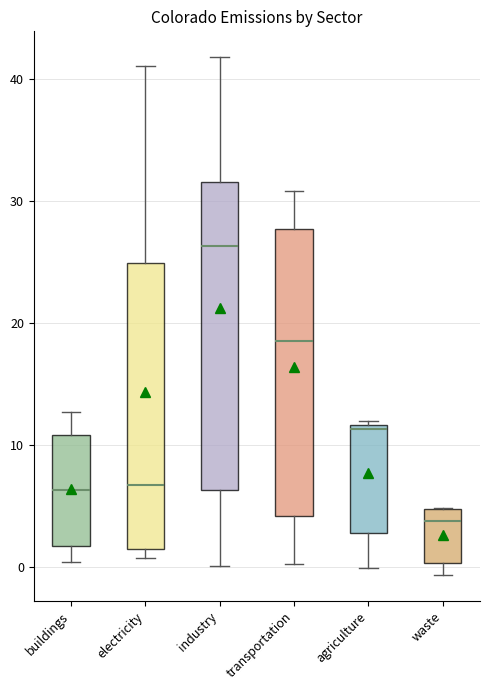

Reading left to right, transcribe this box plot: for each box, give where its median line is, the range the box spans, and where its two whiskers end, as read against the y-axis. The values are not printed on the chart, so give them approximately, as read against the axis.

buildings: median 6, box 2 to 11, whiskers 0 to 13
electricity: median 7, box 2 to 25, whiskers 1 to 41
industry: median 26, box 6 to 32, whiskers 0 to 42
transportation: median 19, box 4 to 28, whiskers 0 to 31
agriculture: median 11, box 3 to 12, whiskers 0 to 12 (just above the box's upper edge)
waste: median 4, box 0 to 5, whiskers -1 to 5